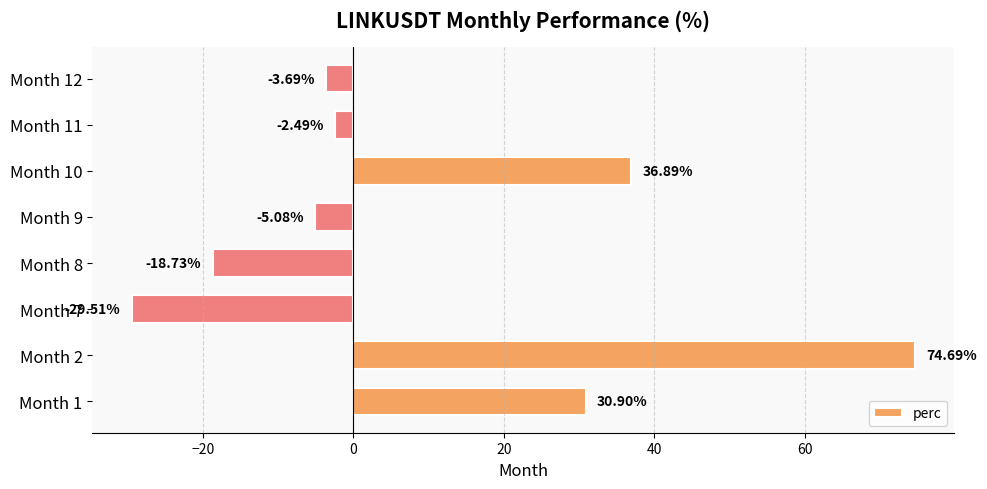

Rank the categories by value from lowest to highest.

Month 7, Month 8, Month 9, Month 12, Month 11, Month 1, Month 10, Month 2